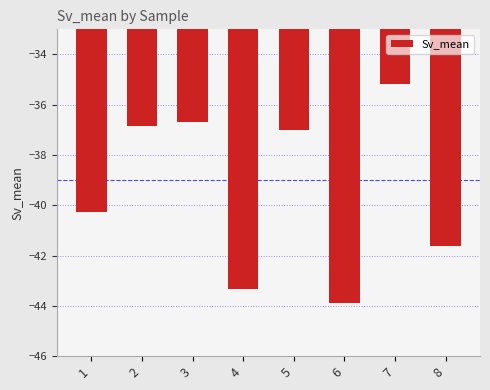

What is the difference between the maximum and minimum values?

8.7